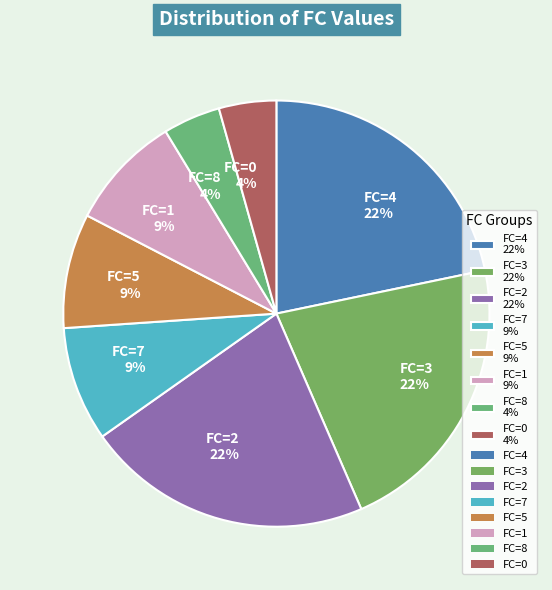

Is FC=5 9% the majority of the pie?

No